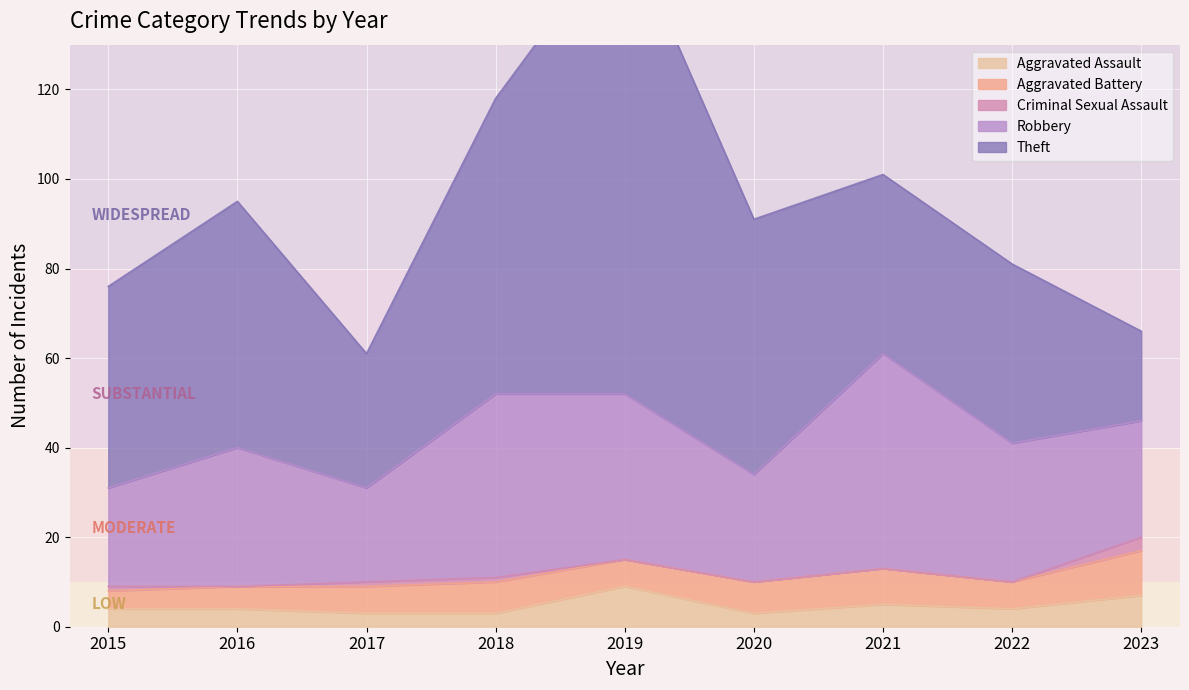

At how many categories does at least one series exceed 86?

1